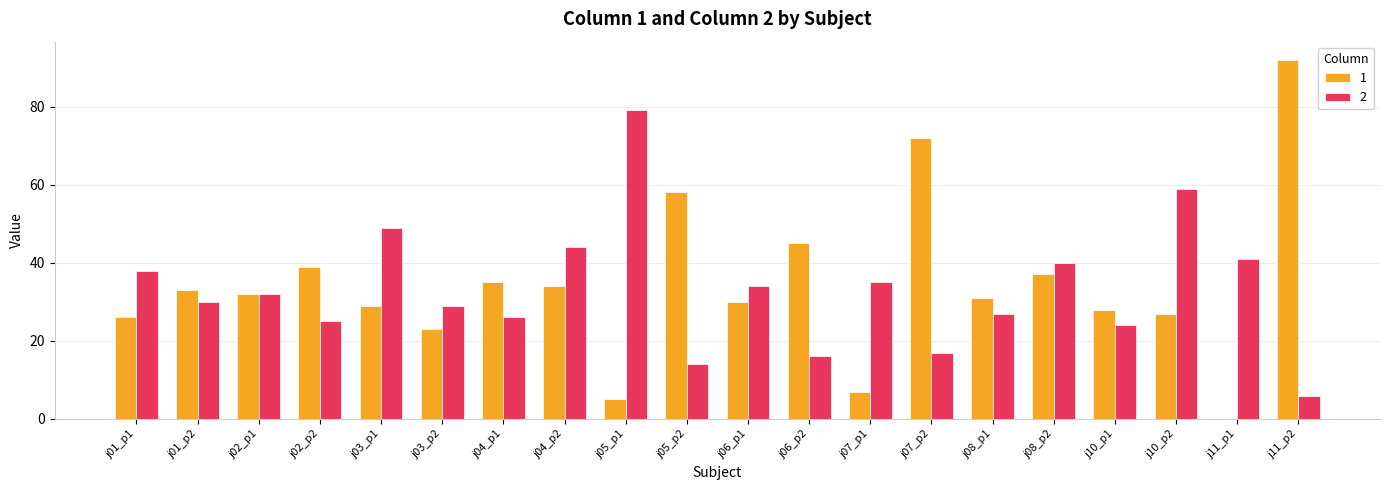

At which category is the sum across all series the highest?

j11_p2